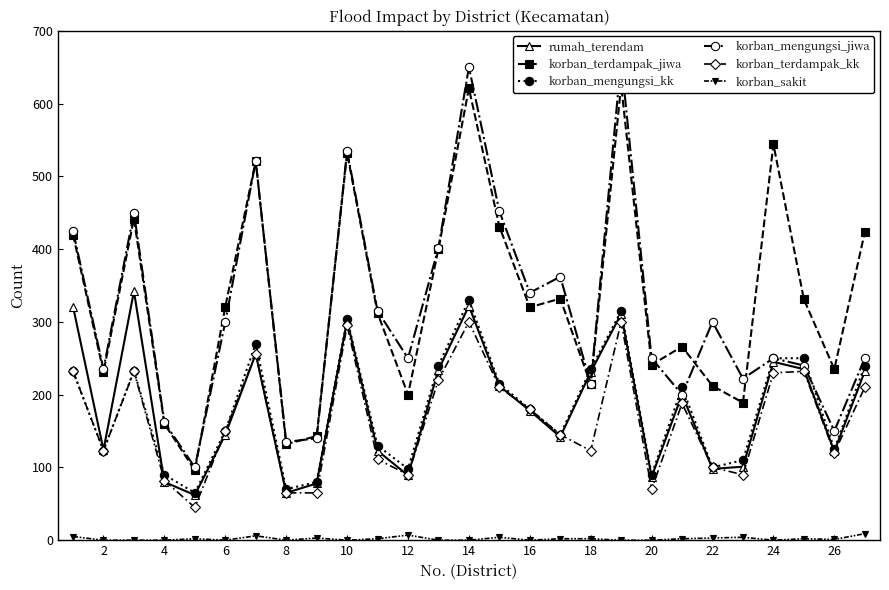

The value of korban_sakit at 2 is 0. True or false?

True